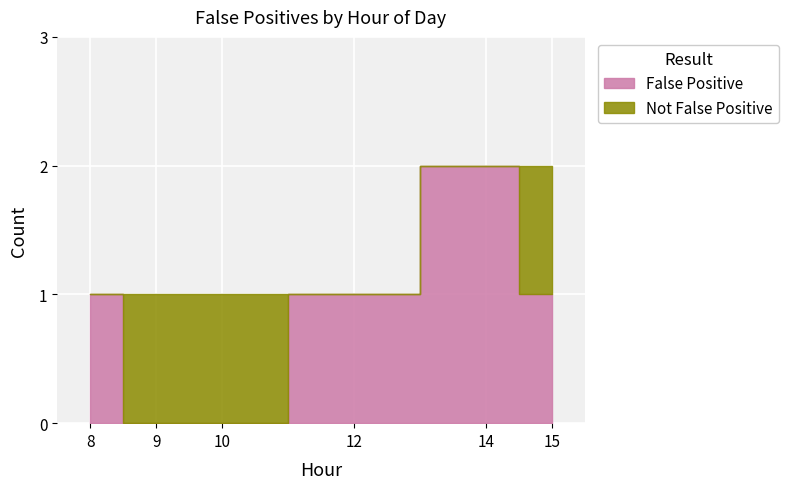

What is the difference between the maximum and minimum values?

1